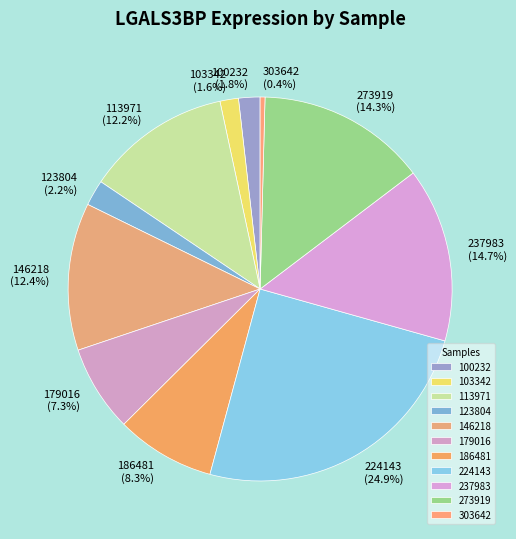

What percentage do 237983 and 303642 together represent?

15.1%